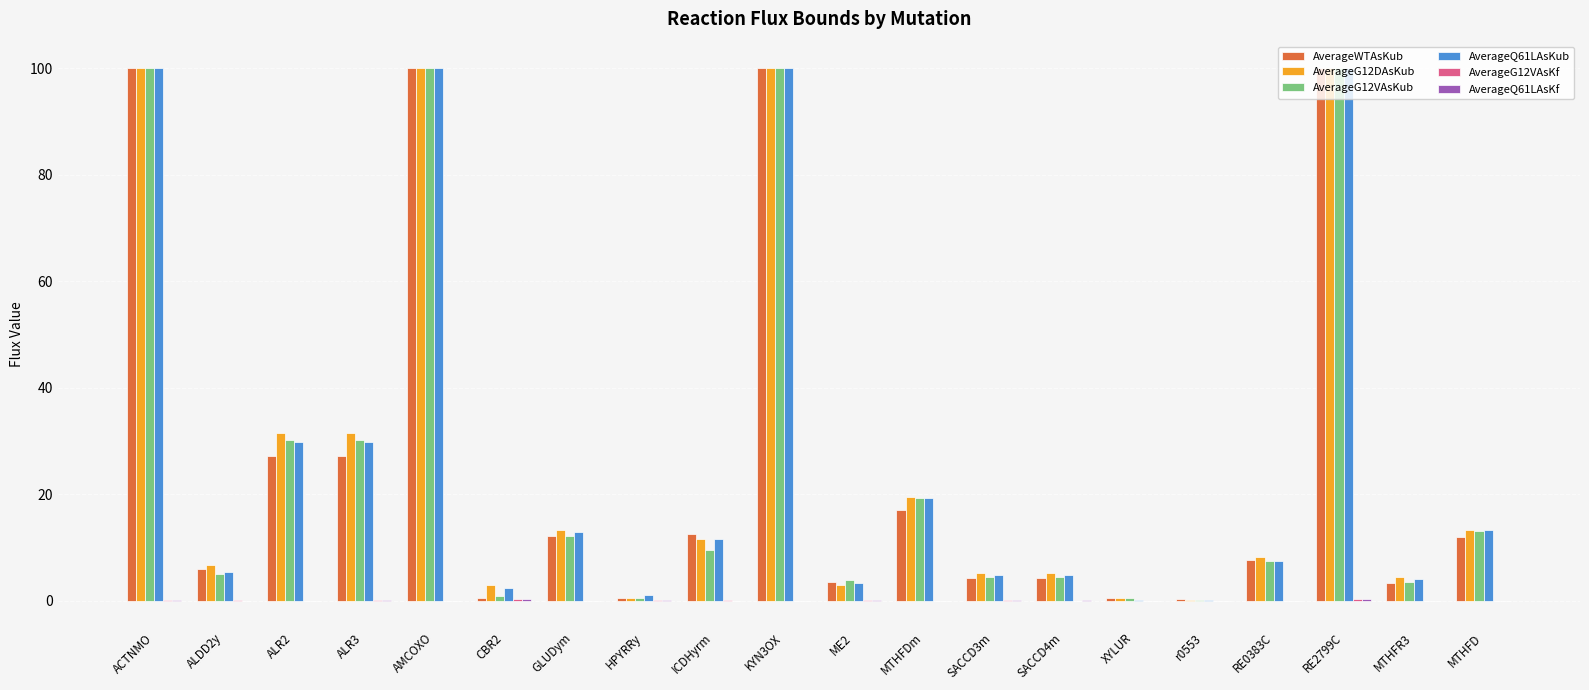

Between SACCD3m and RE2799C, which series saw the biggest shift?

AverageWTAsKub